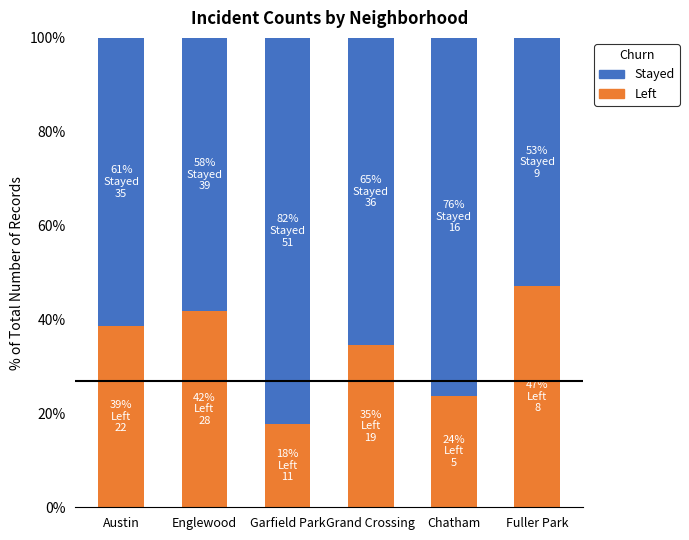

At how many categories does at least one series exceed 0?

6